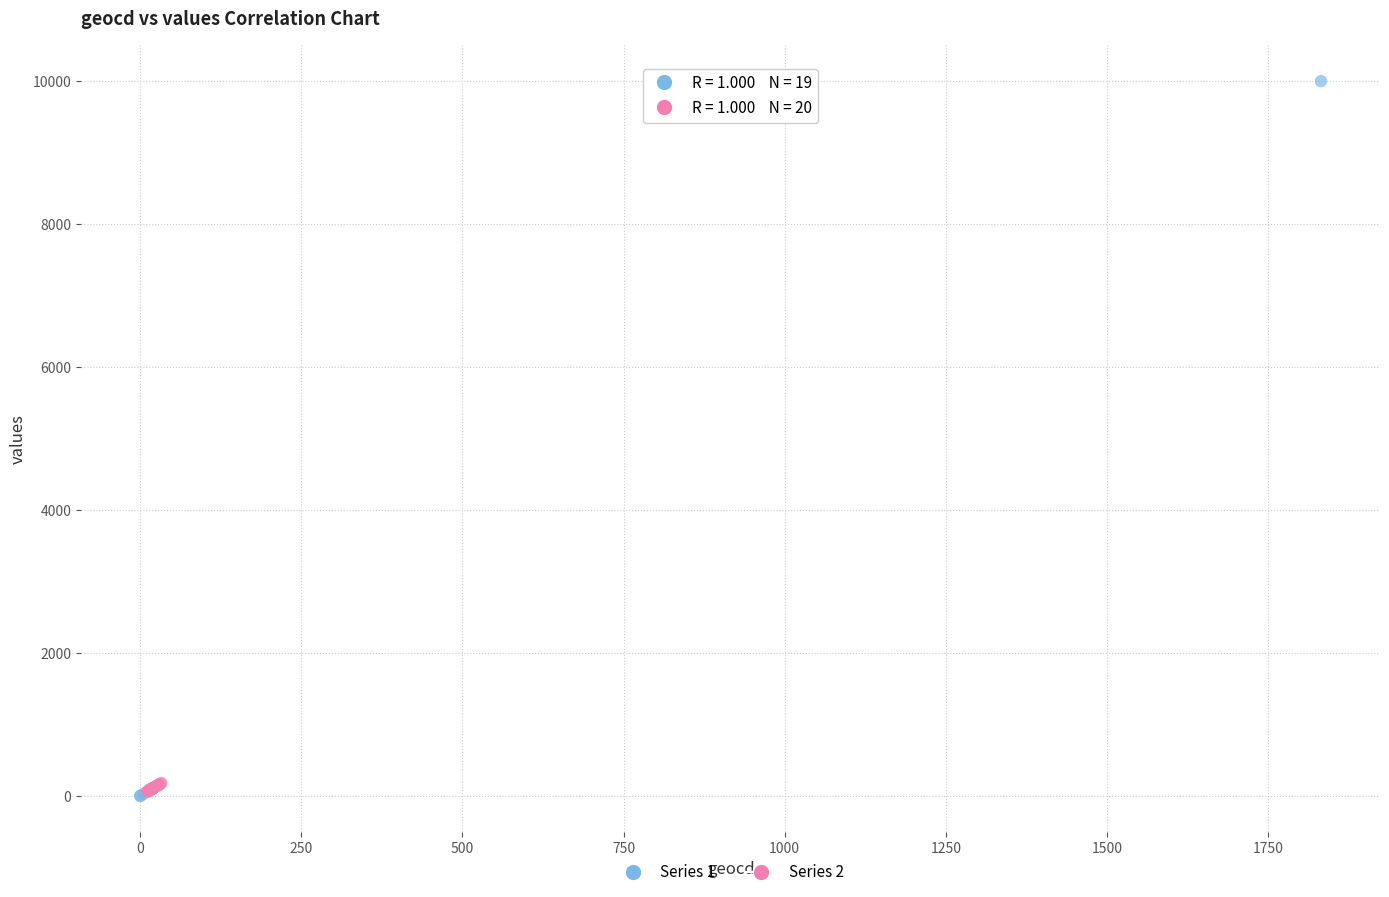

Which series reaches the maximum Y coordinate?

Series 1